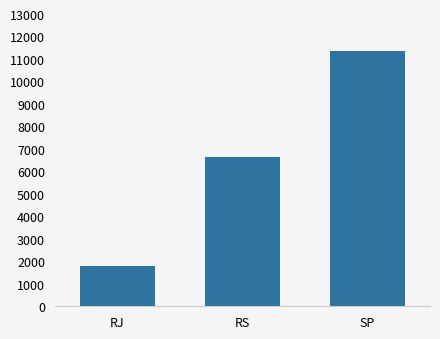

The chart shows a value of 6640 at RS. True or false?

True